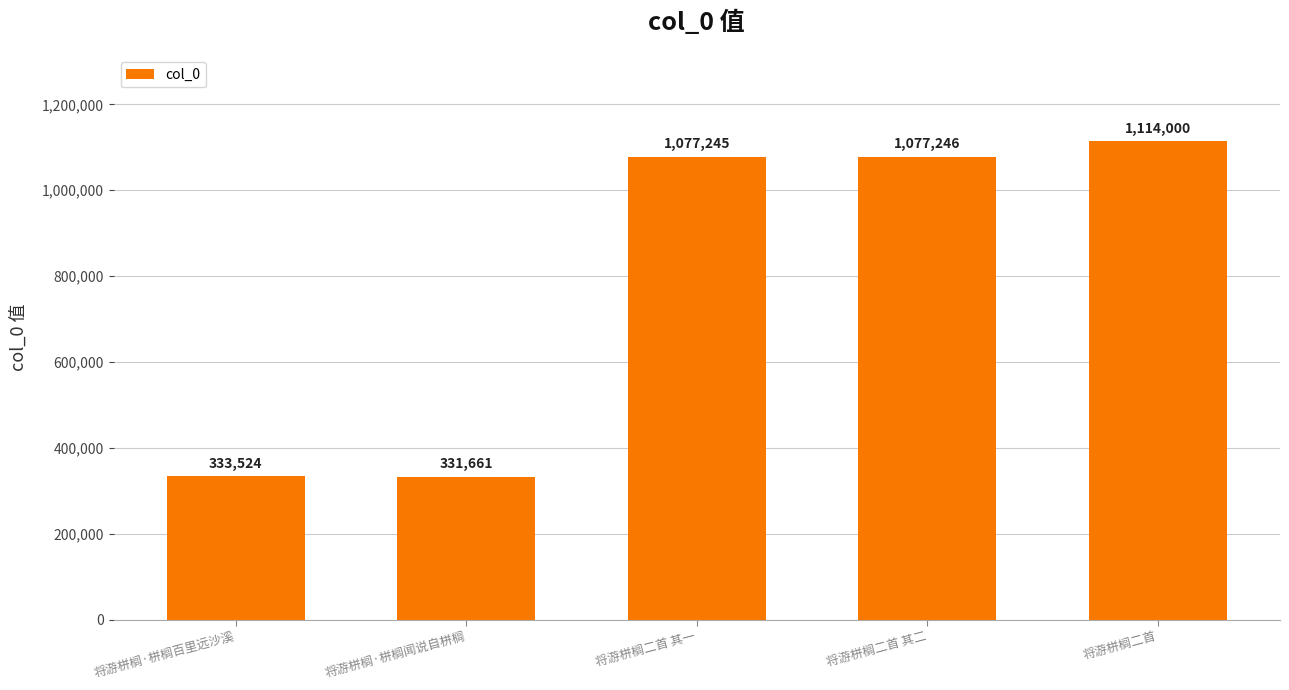

At which label is the value closest to 722830?

将游栟榈二首 其一